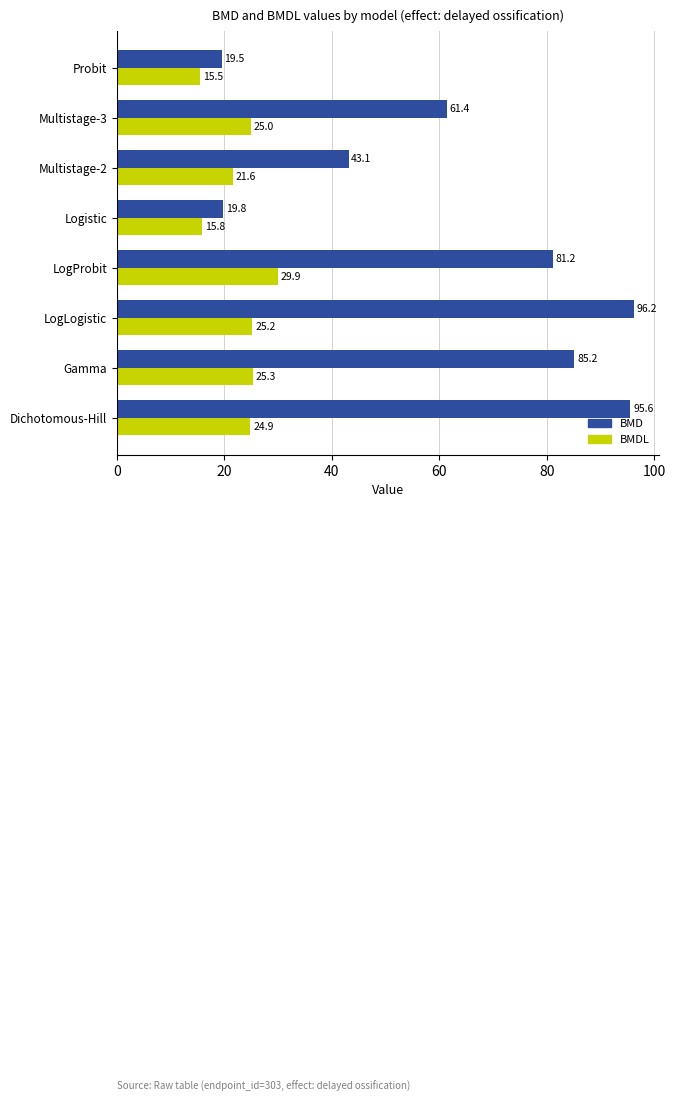

How many categories are shown in the chart?

8